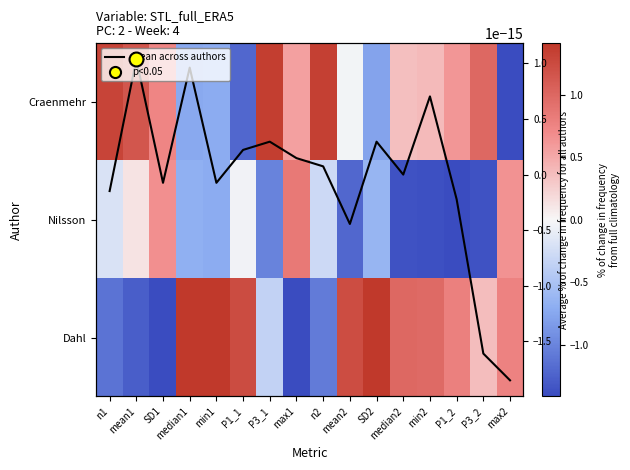

What is the difference between the highest and lowest values at P3_1?

2.4